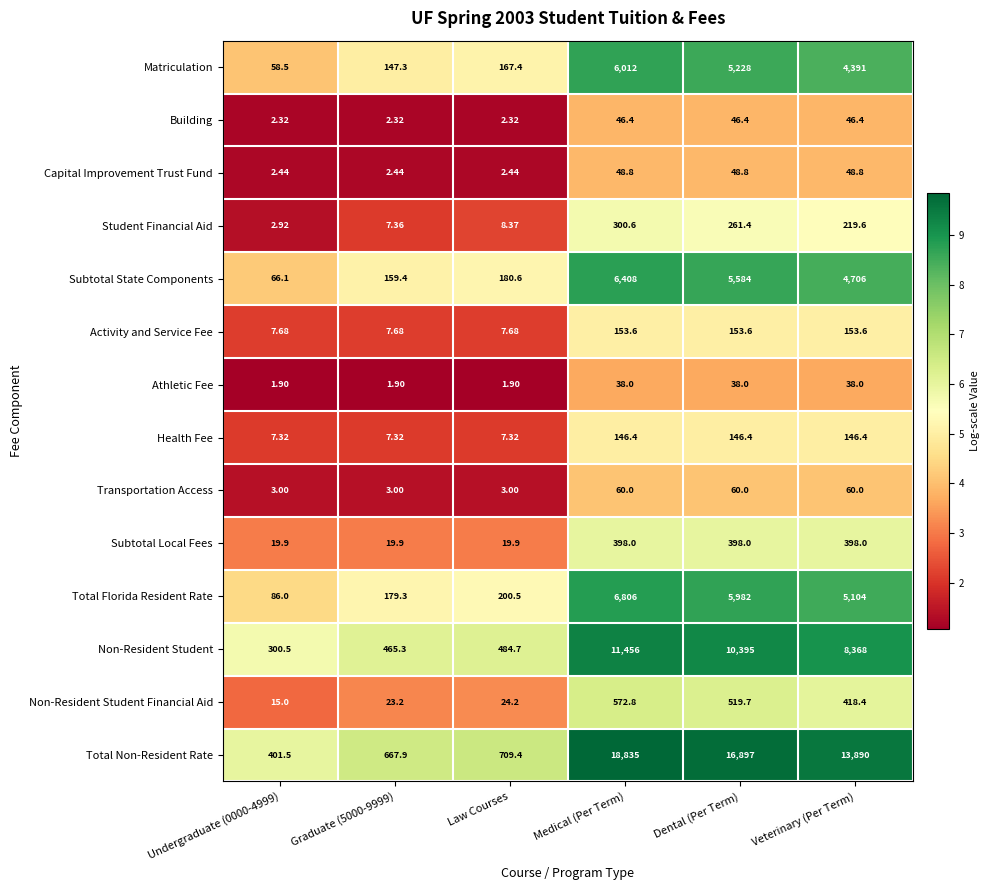

Where does the Activity and Service Fee series first go above 153?

Medical (Per Term)